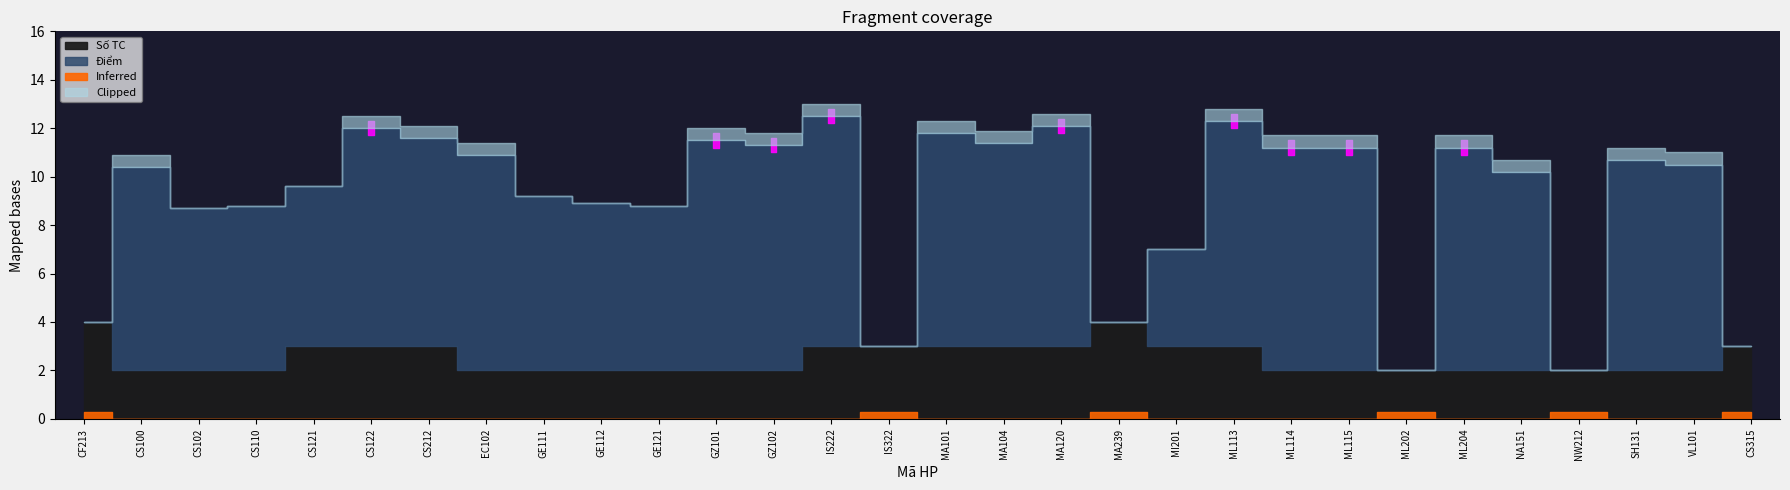

Which series ends up on top after the final intersection of Số TC and Điểm?

Số TC